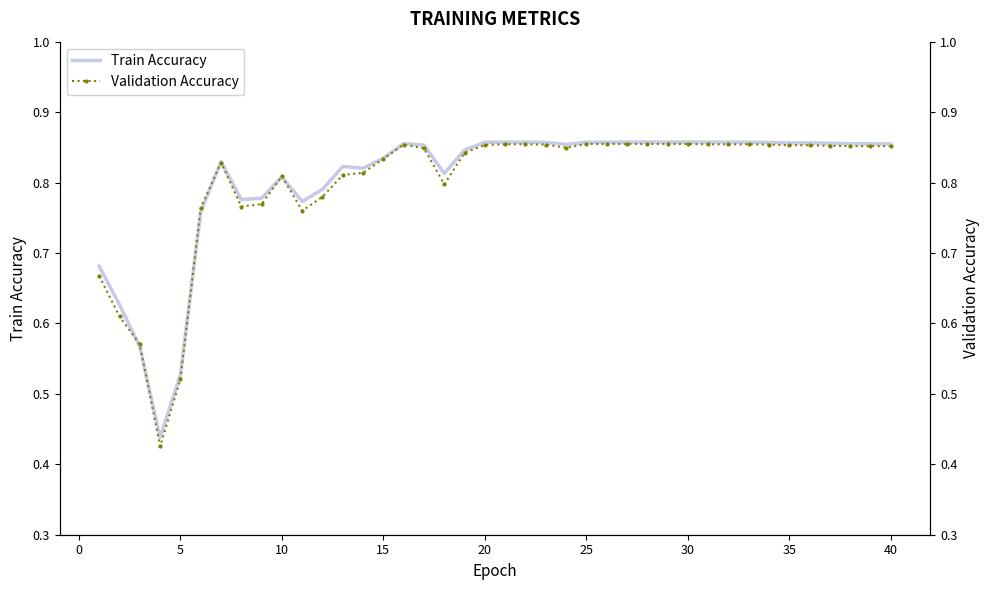

True or false: Validation Accuracy and Train Accuracy intersect in this chart.

True